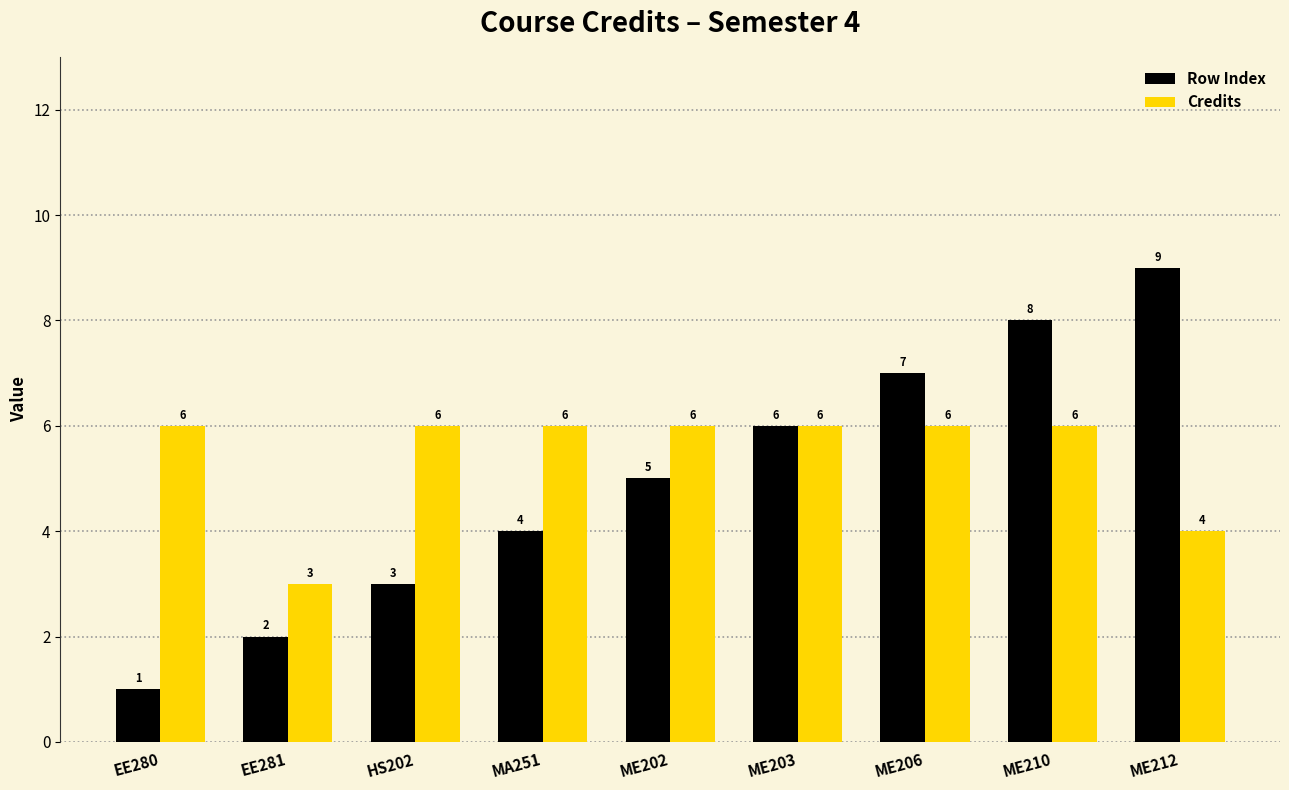

How many values in the Credits series are below 6?

2